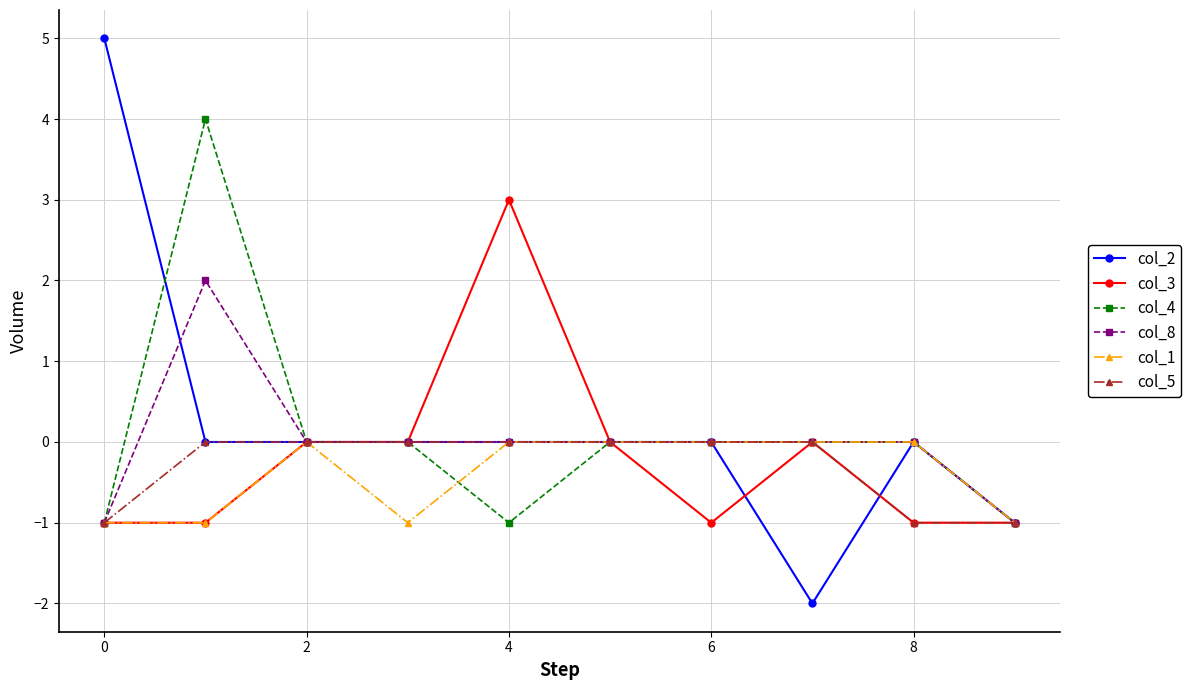

Rank the series by their average value, from lowest to highest.

col_1, col_5, col_3, col_8, col_4, col_2